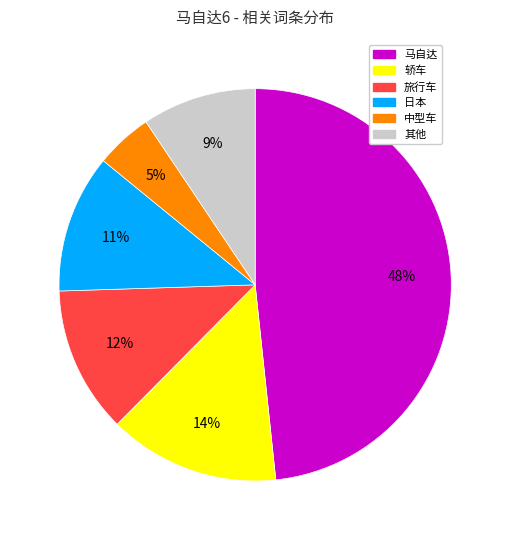

To the nearest percent, what is the average slice percentage?

17%